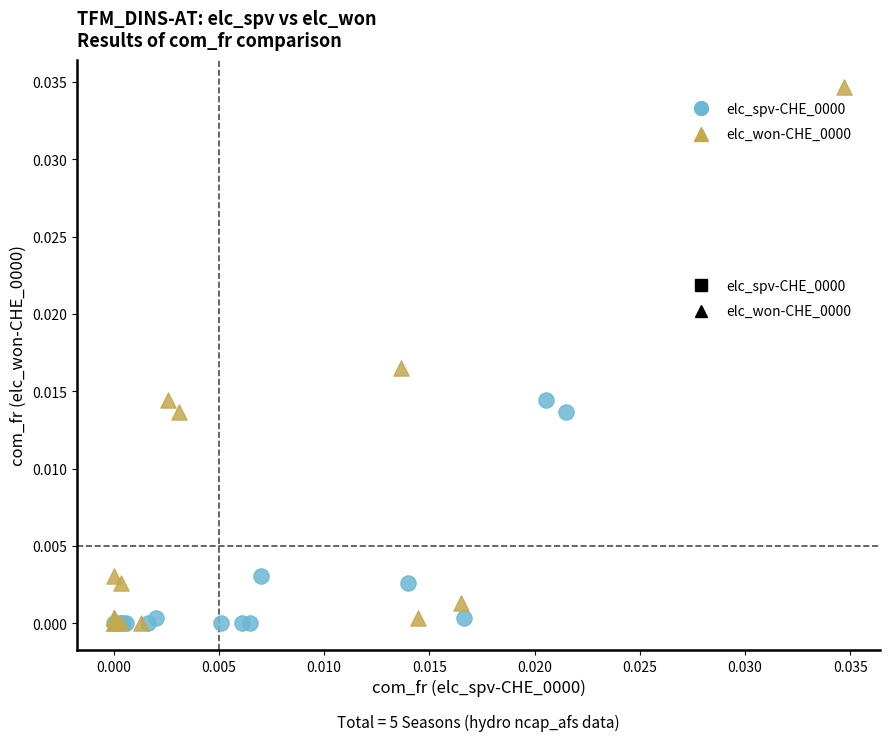

Which series contains the highest Y value?

elc_won-CHE_0000